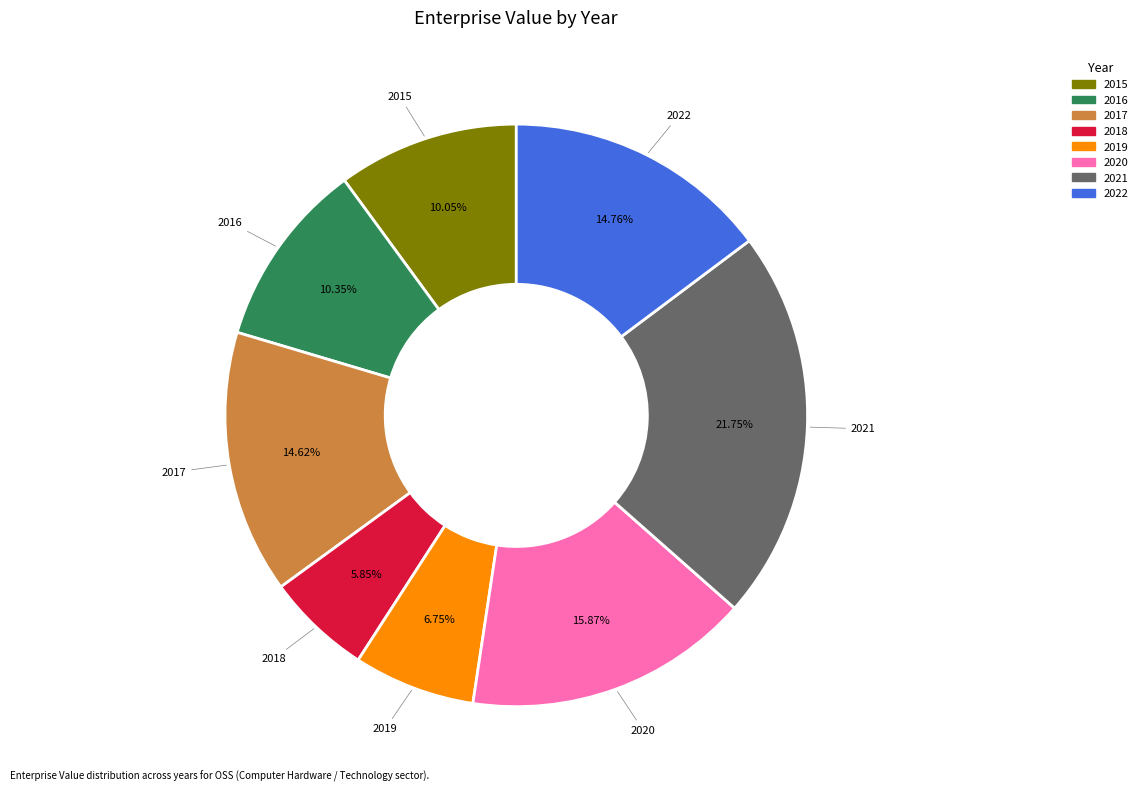

What is the smallest slice in the pie chart?

2018